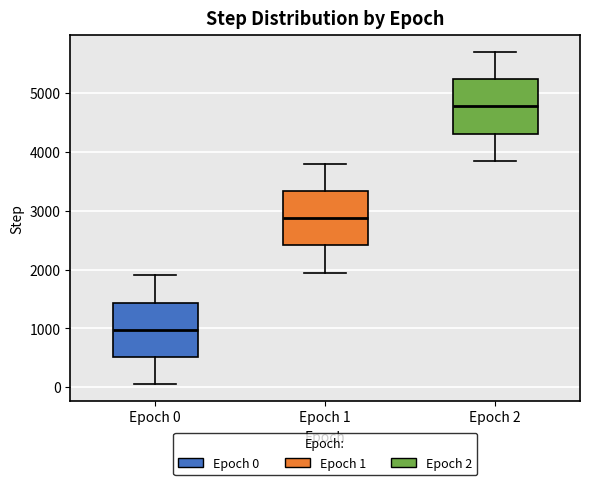

Reading left to right, read every box against the y-axis: the position of its median line, the range the box covers, and the ends of its whiskers. The values are not printed on the chart, so give them approximately, as read against the axis.

Epoch 0: median 1000, box 500 to 1400, whiskers 0 to 1900
Epoch 1: median 2900, box 2400 to 3300, whiskers 1900 to 3800
Epoch 2: median 4800, box 4300 to 5200, whiskers 3800 to 5700